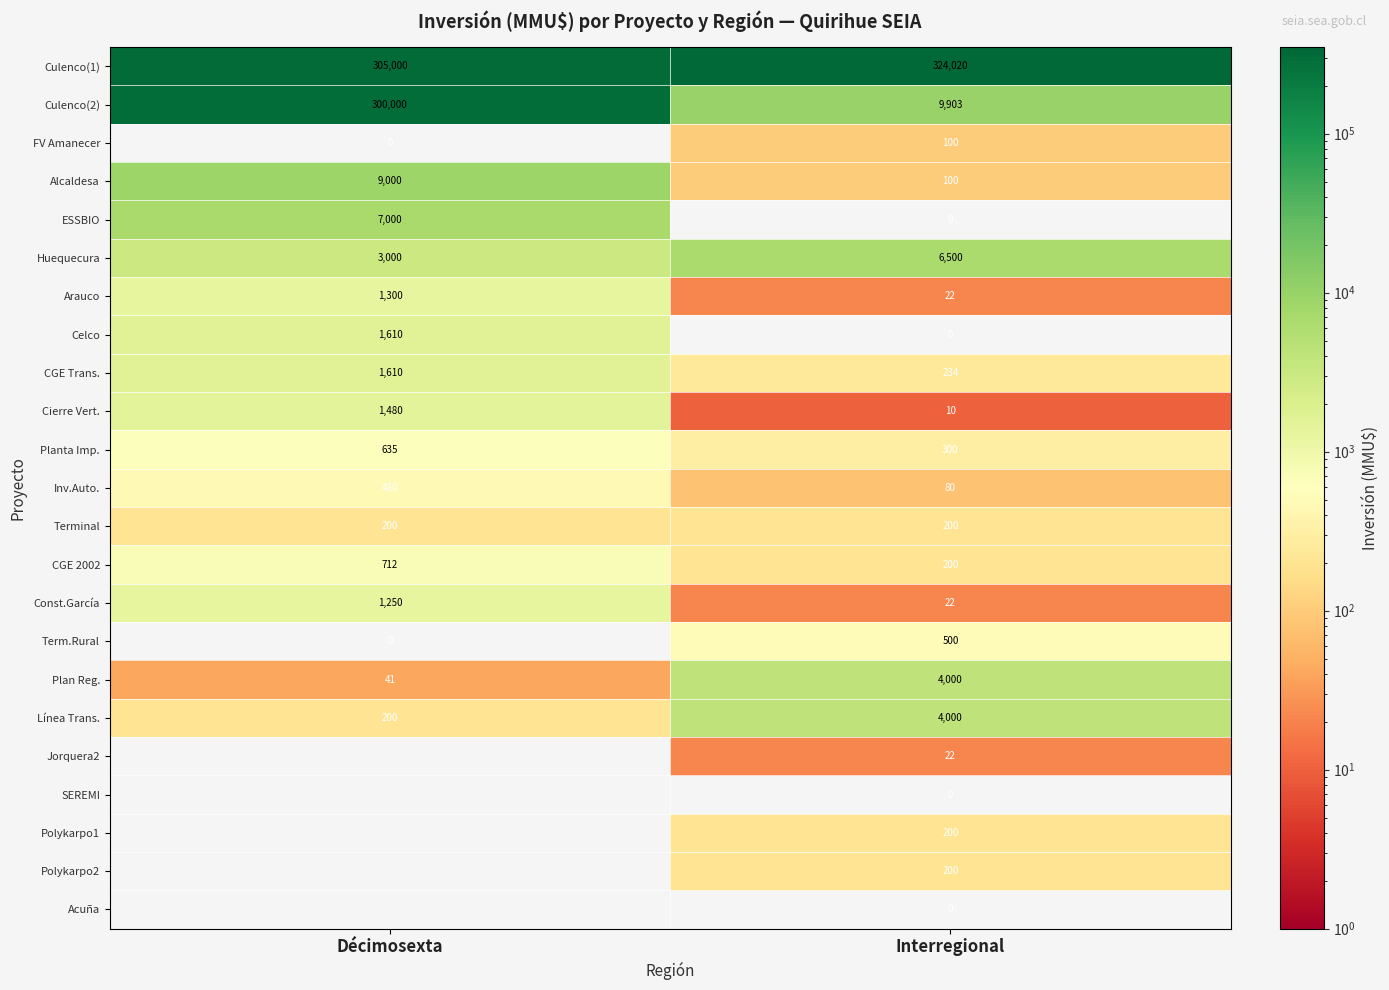

What is the approximate value of Alcaldesa at Interregional, to the nearest 100?

100